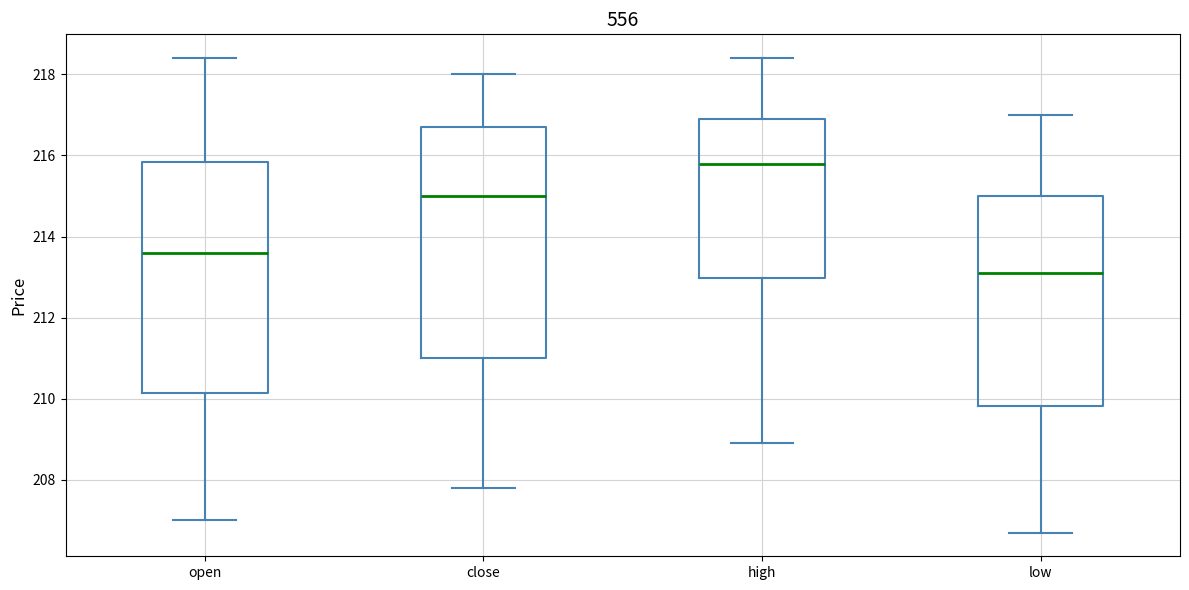

Where does the median line of the box for low sit on the y-axis? The values are not printed on the chart, so give them approximately, as read against the axis.

213.2